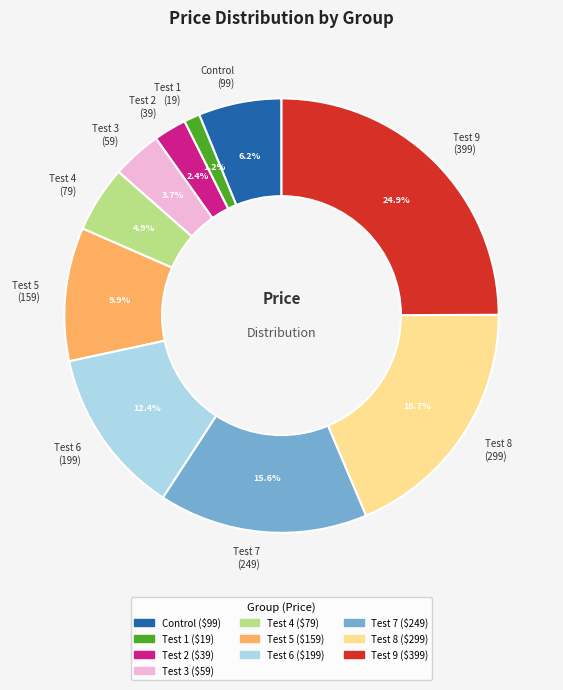

True or false: Test 5 accounts for 10% of the total.

True